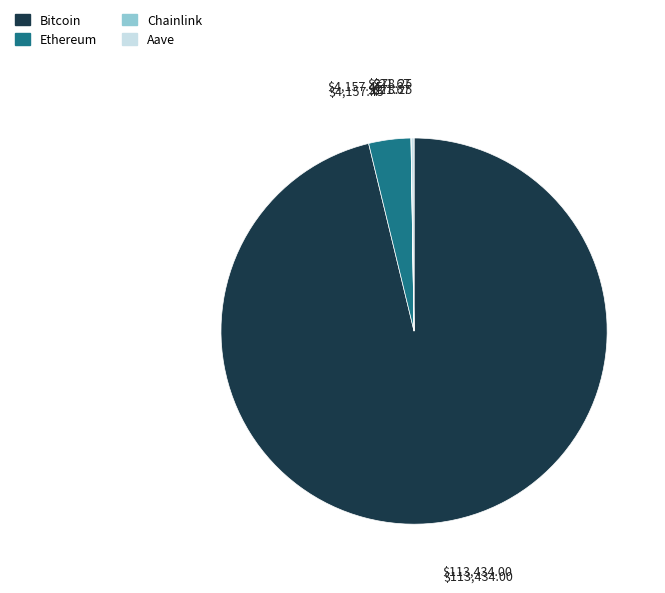

What is the largest slice in the pie chart?

Bitcoin